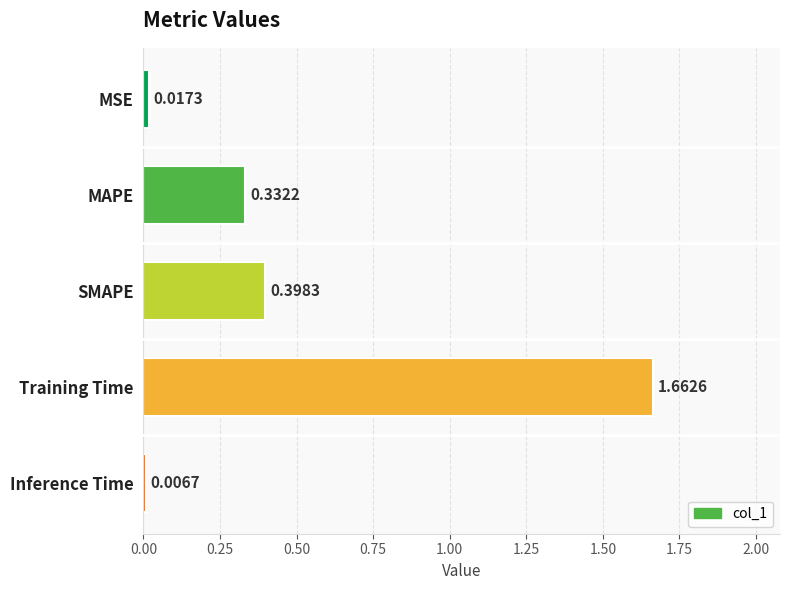

What is the label of the 1st bar from the top?

MSE